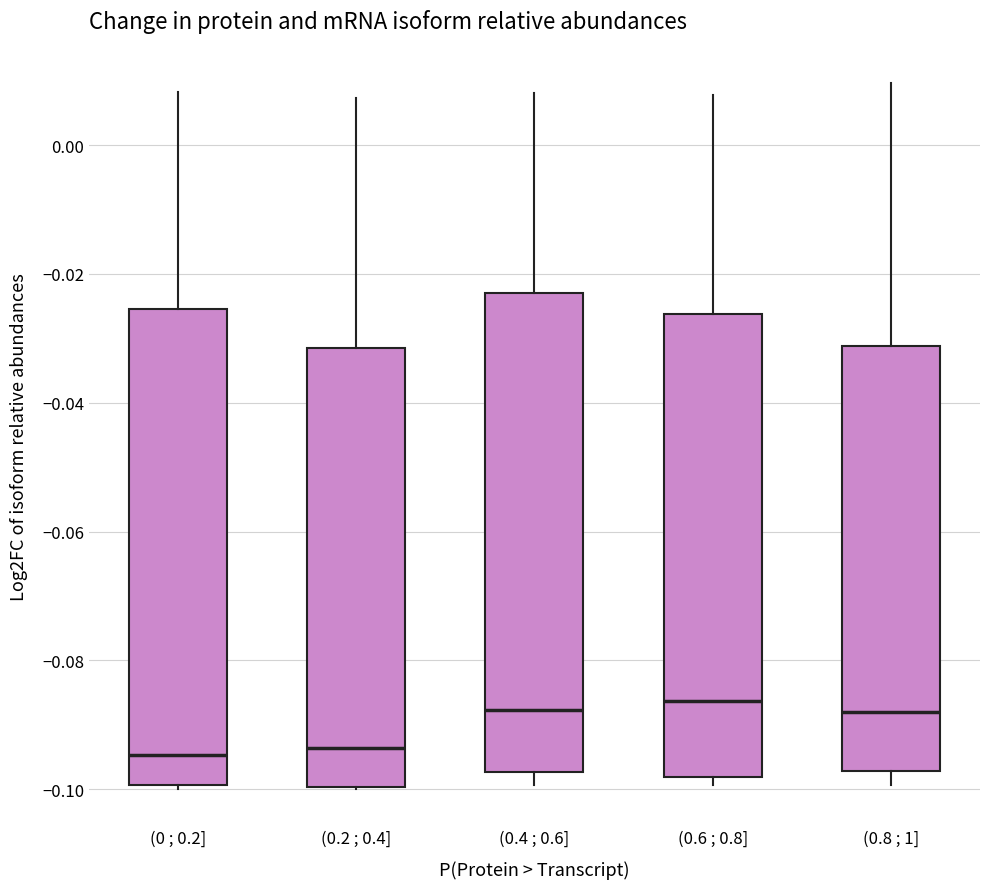

Where is the lower edge of the box for (0 ; 0.2] on the y-axis? The values are not printed on the chart, so give them approximately, as read against the axis.

-0.100